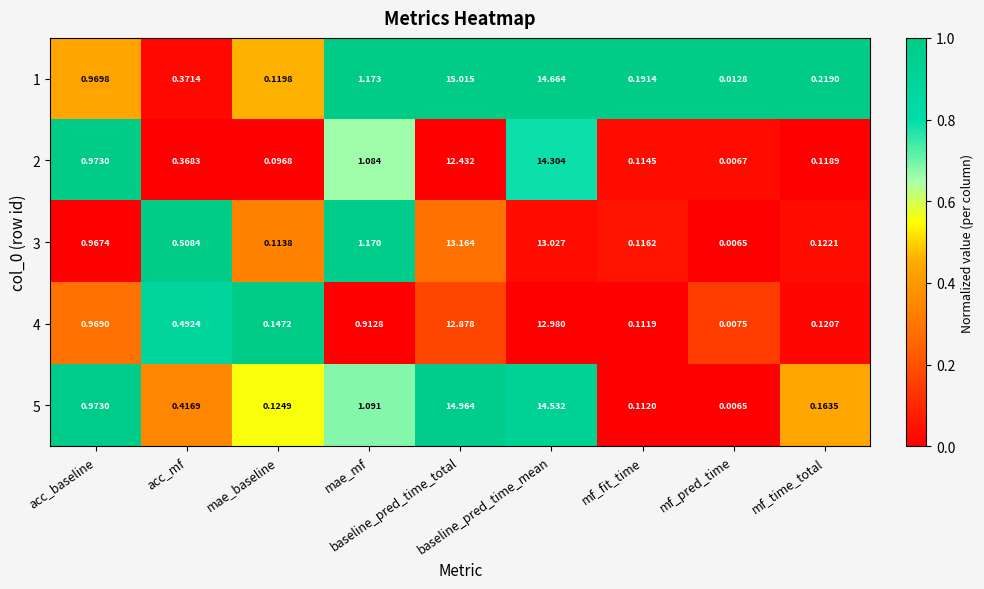

Which series changed the most between acc_mf and mf_pred_time?

3